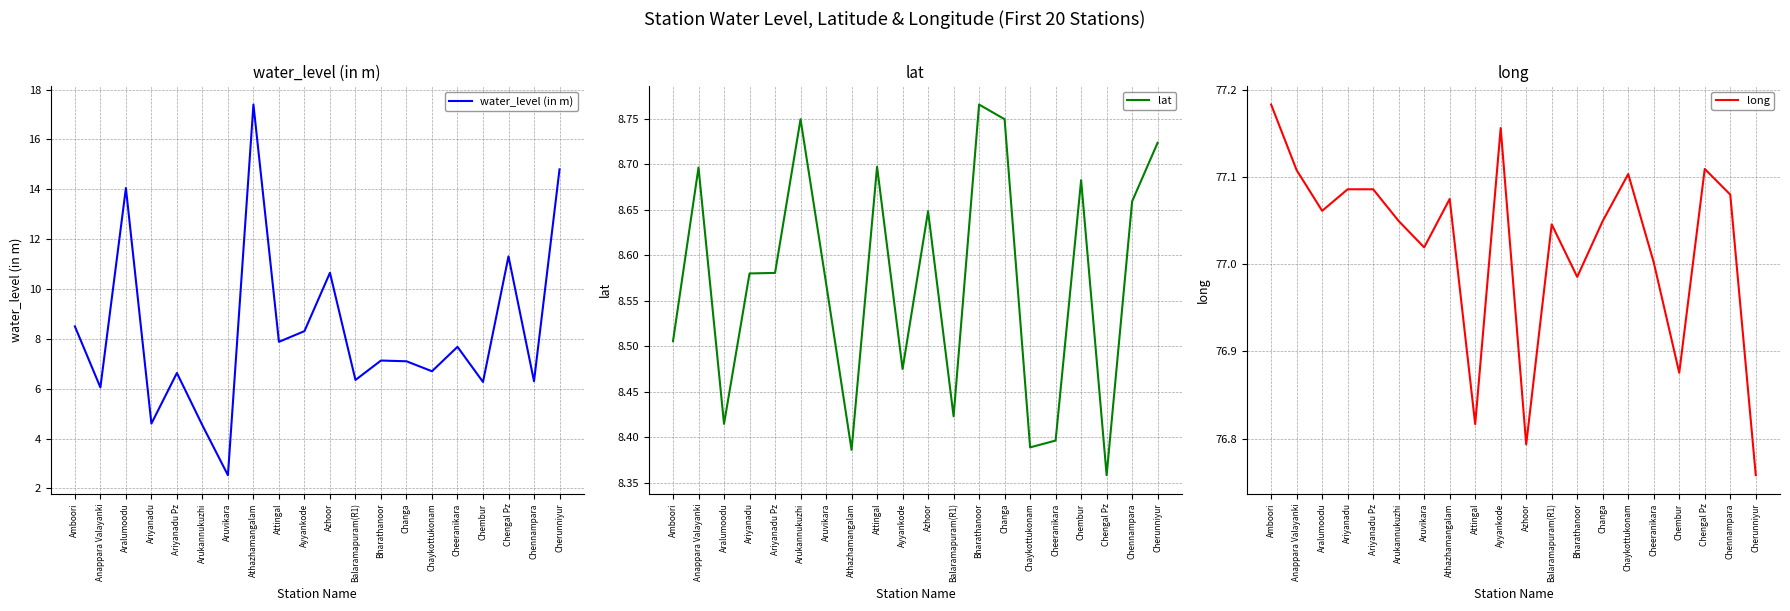

Where is the first local maximum for water_level (in m)?

Aralumoodu